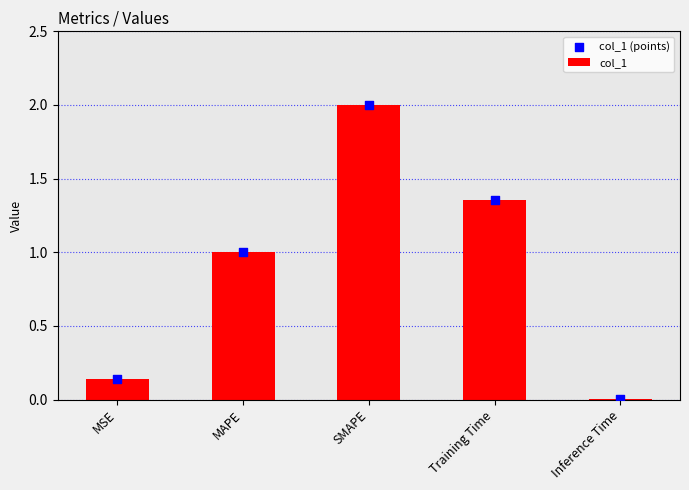

Which series has the largest total across all categories?

col_1